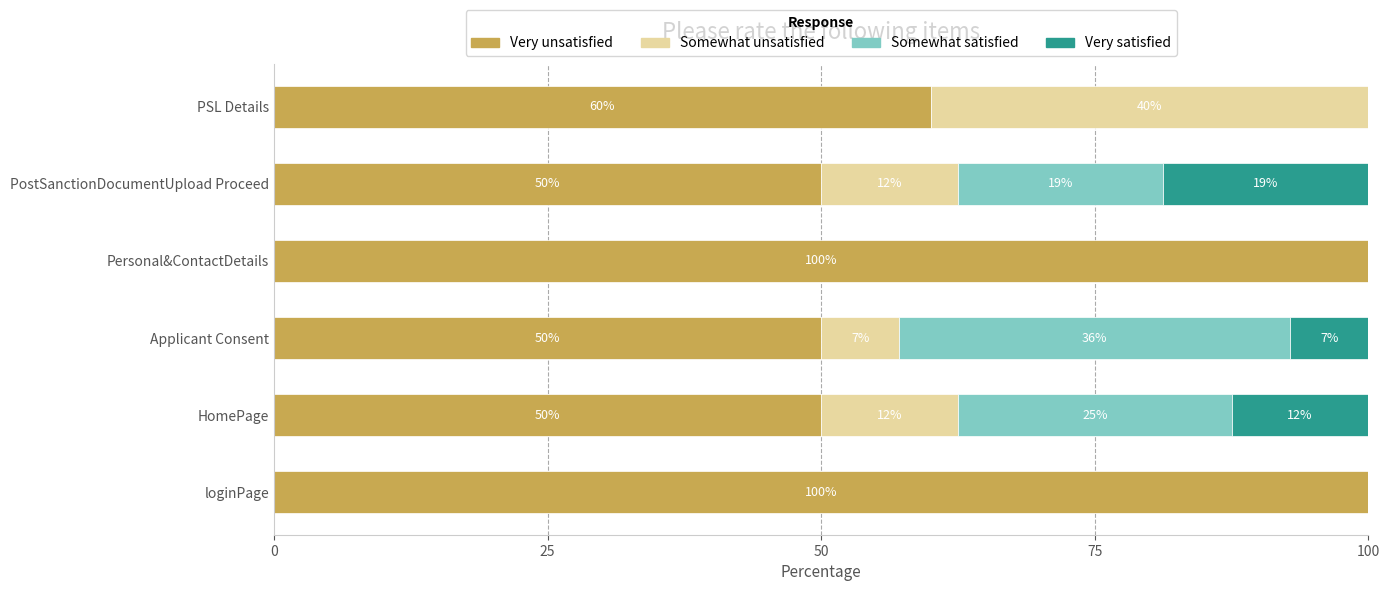

What is the sum of all Very unsatisfied values?

410.0